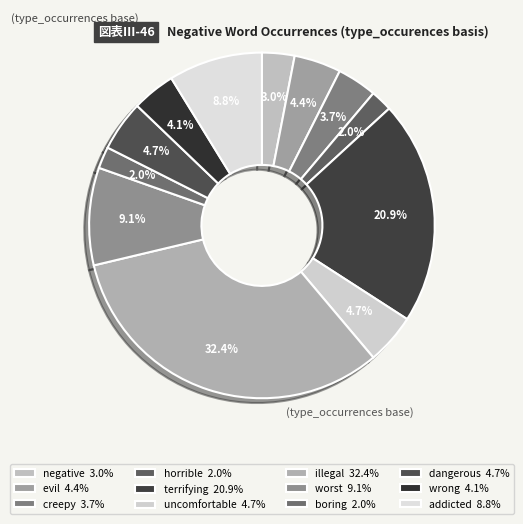

How many slices are in this pie chart?

12